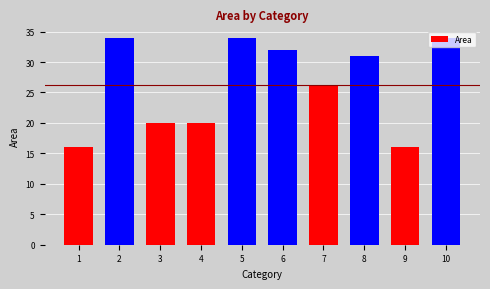

The chart shows a value of 32 at 6. True or false?

True